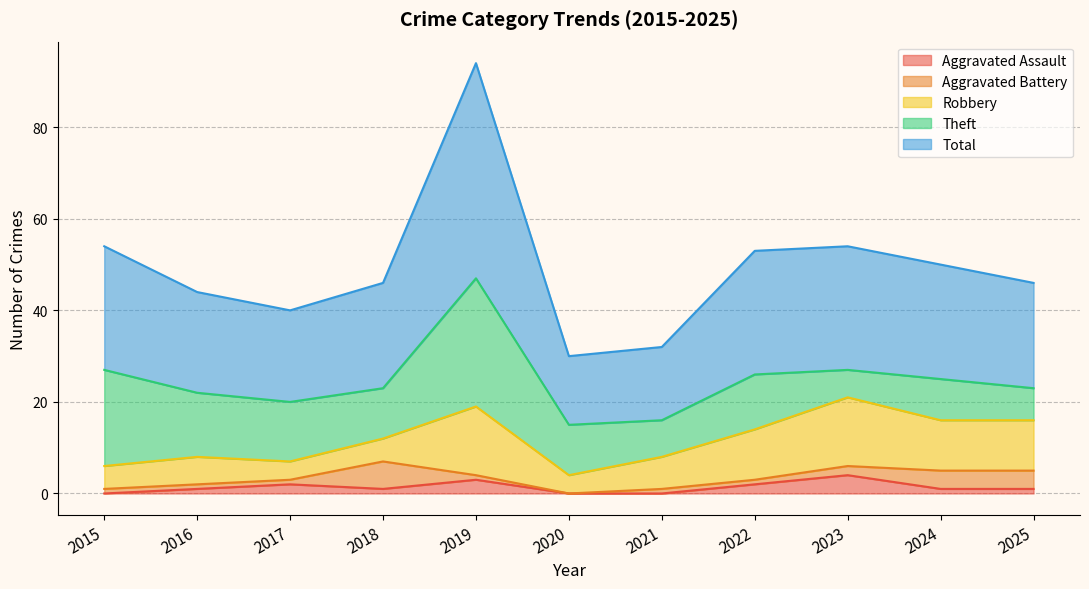

Reading right to left, list all the values displayed in this chart.

Aggravated Assault: 1	1	4	2	0	0	3	1	2	1	0
Aggravated Battery: 4	4	2	1	1	0	1	6	1	1	1
Robbery: 11	11	15	11	7	4	15	5	4	6	5
Theft: 7	9	6	12	8	11	28	11	13	14	21
Total: 23	25	27	27	16	15	47	23	20	22	27